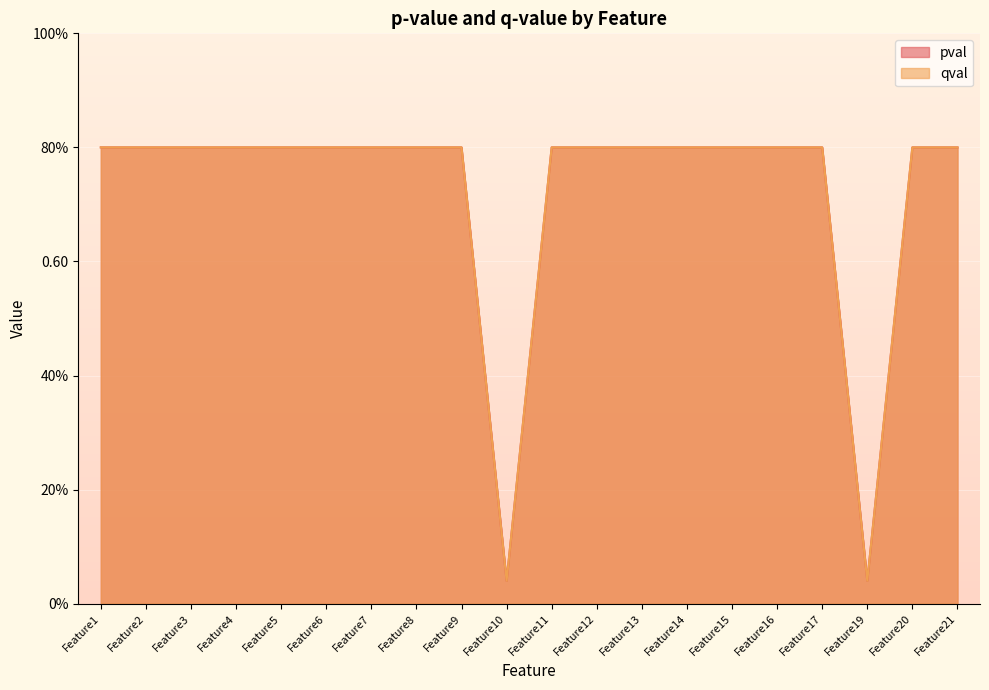

The value of qval at Feature10 is 0.0. True or false?

False